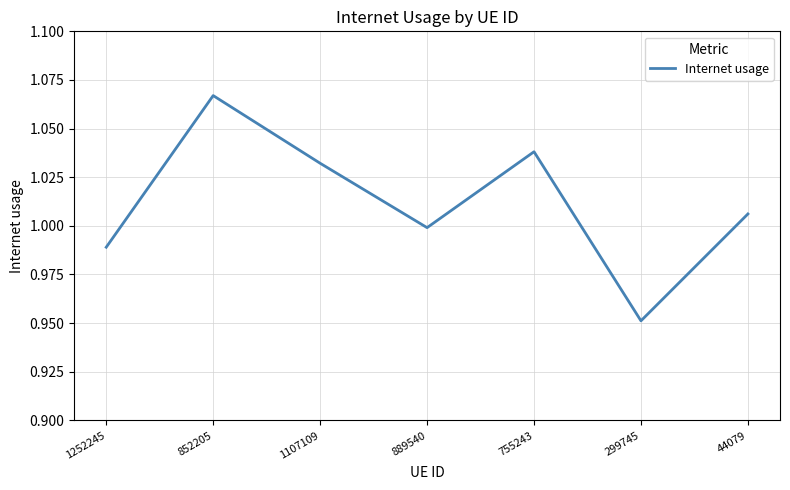

Count the number of categories in the chart.

7